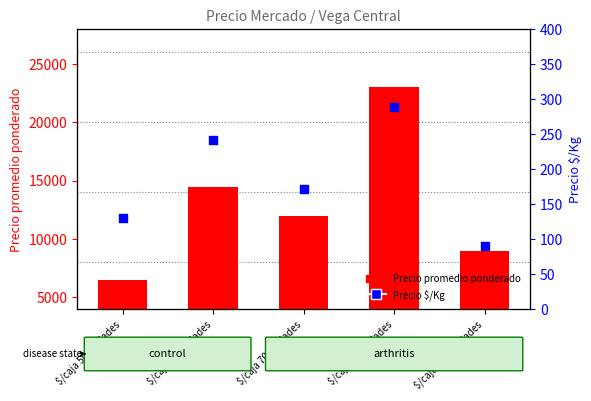

What is the total value across all series at $/caja 80 unidades?

23288